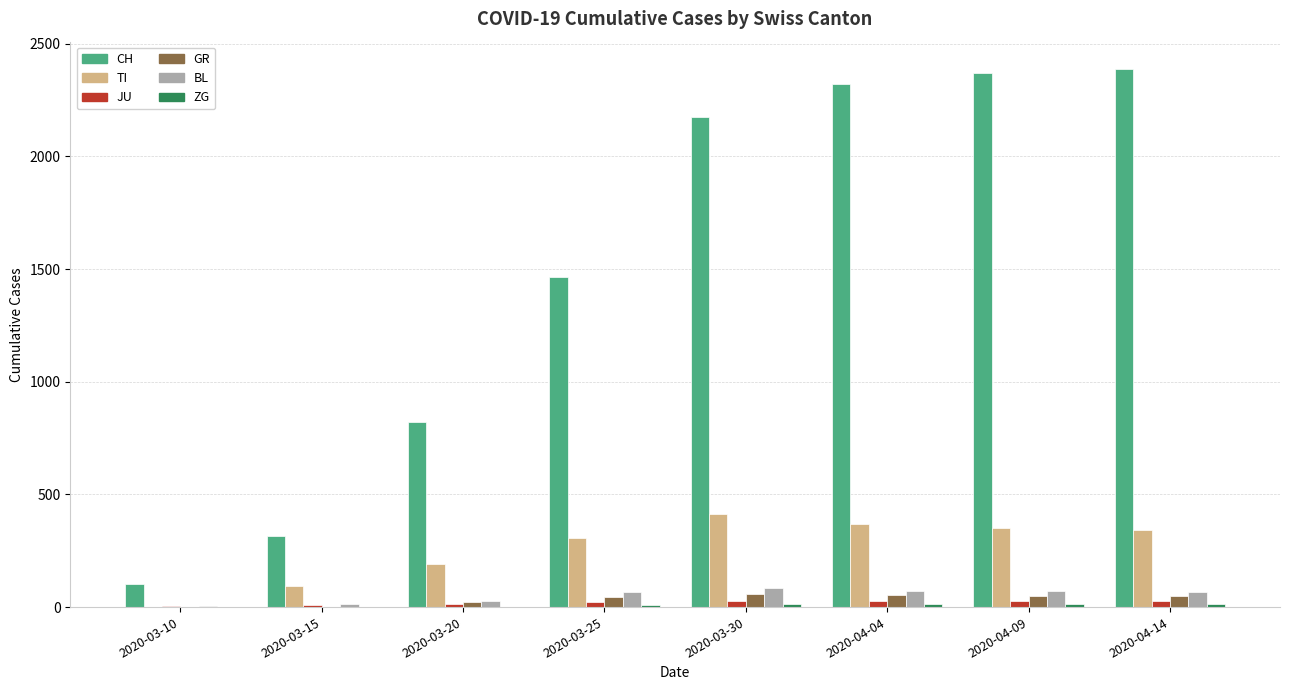

Which series has the largest total across all categories?

CH